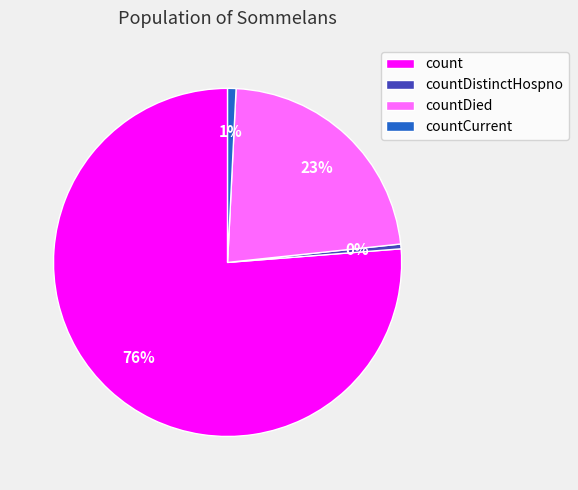

Combined, do countCurrent and countDied account for over 50%?

No